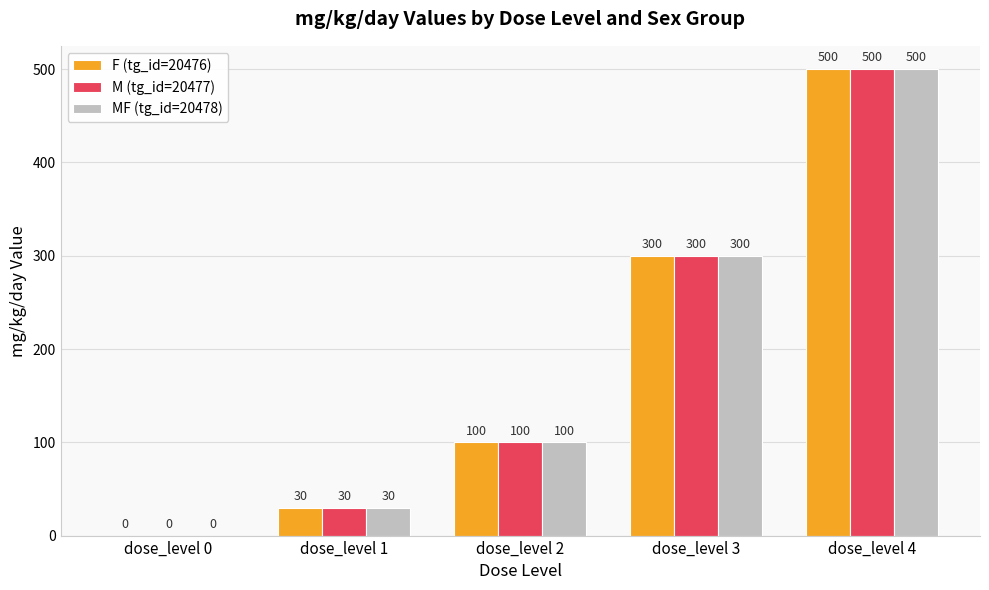

What is the average value of the M (tg_id=20477) series?

186